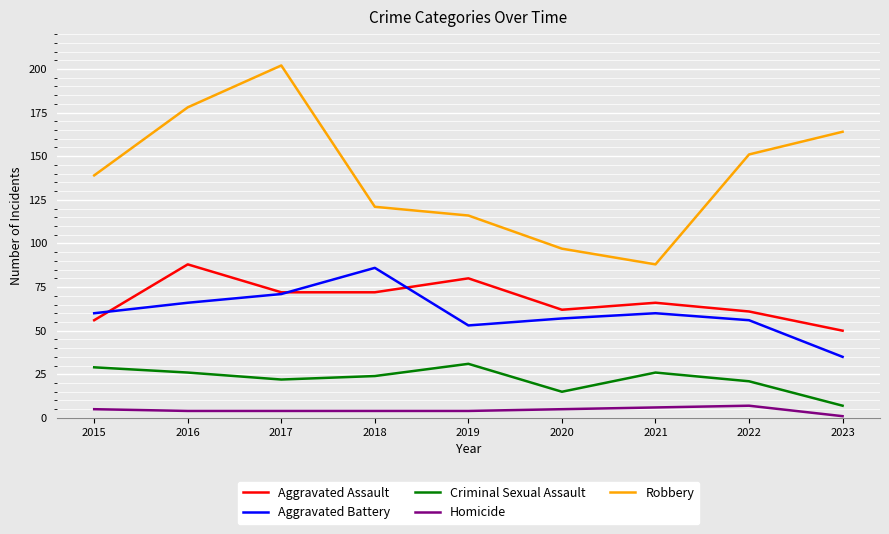

Is it true that Homicide equals 1 at 2023?

True